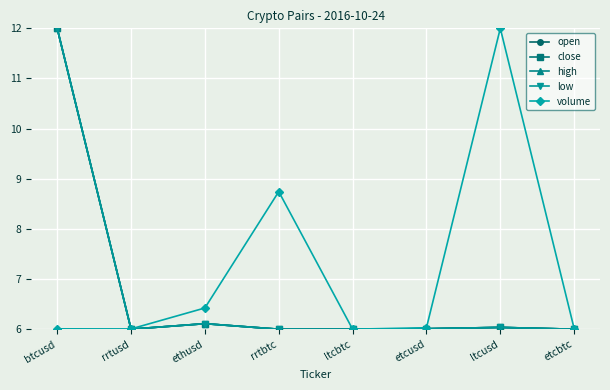

Where is close nearest to the value 9?

ethusd